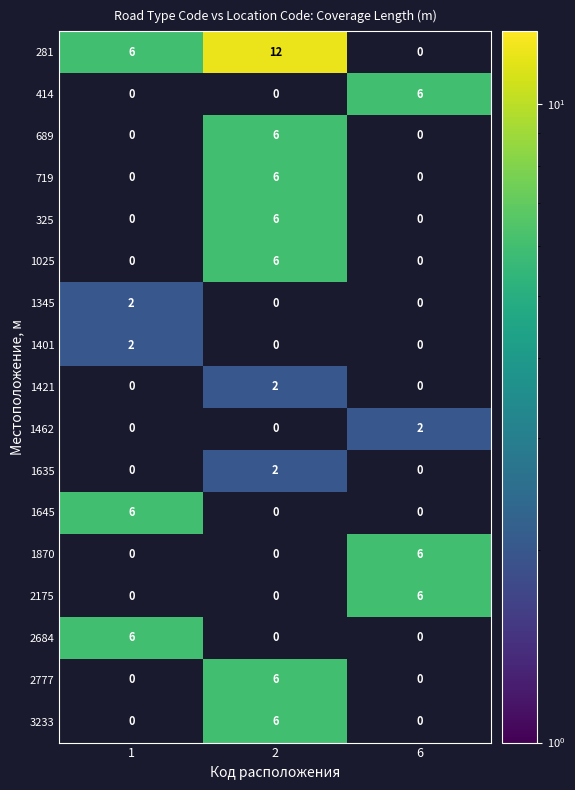

Which series has the widest spread of values?

281